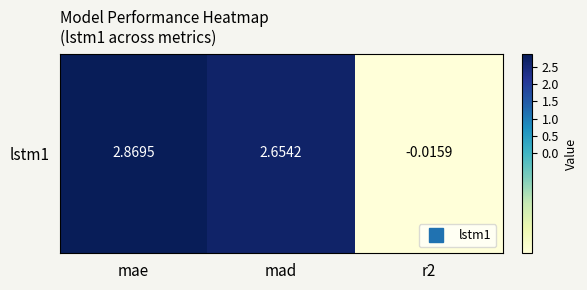

What is the difference between the values at mae and r2?

2.9